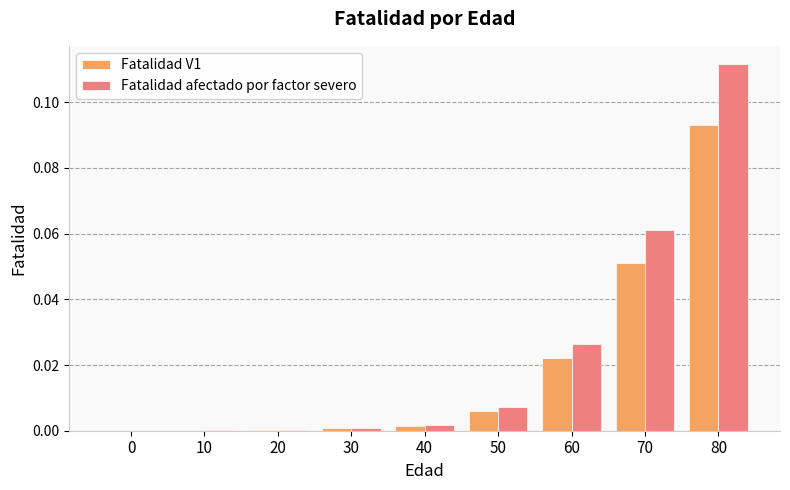

Which category has the highest value in the Fatalidad afectado por factor severo series?

80